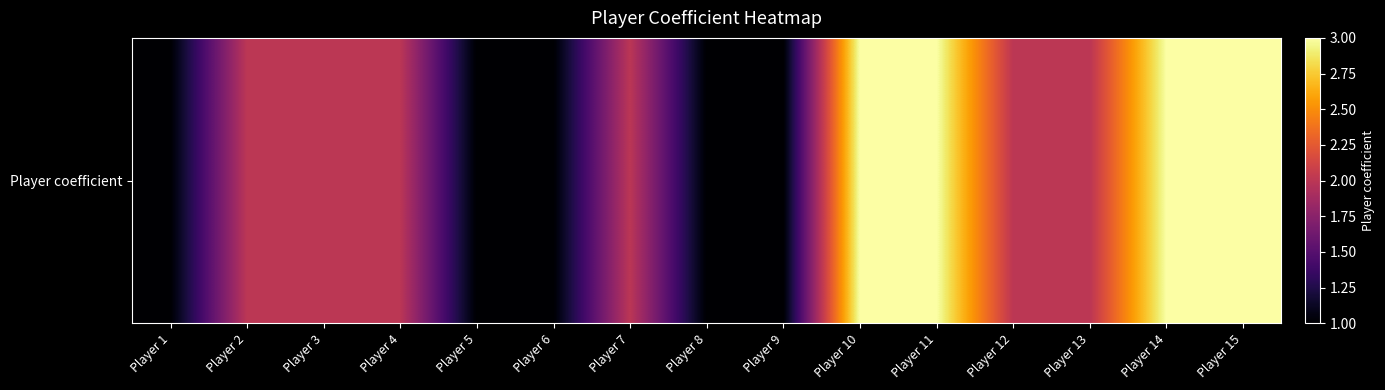

Is it true that the value at Player 15 is 2?

False